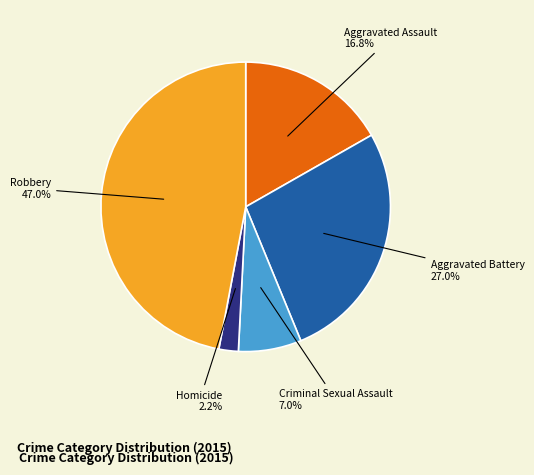

Is there any slice that represents more than half of the pie?

No